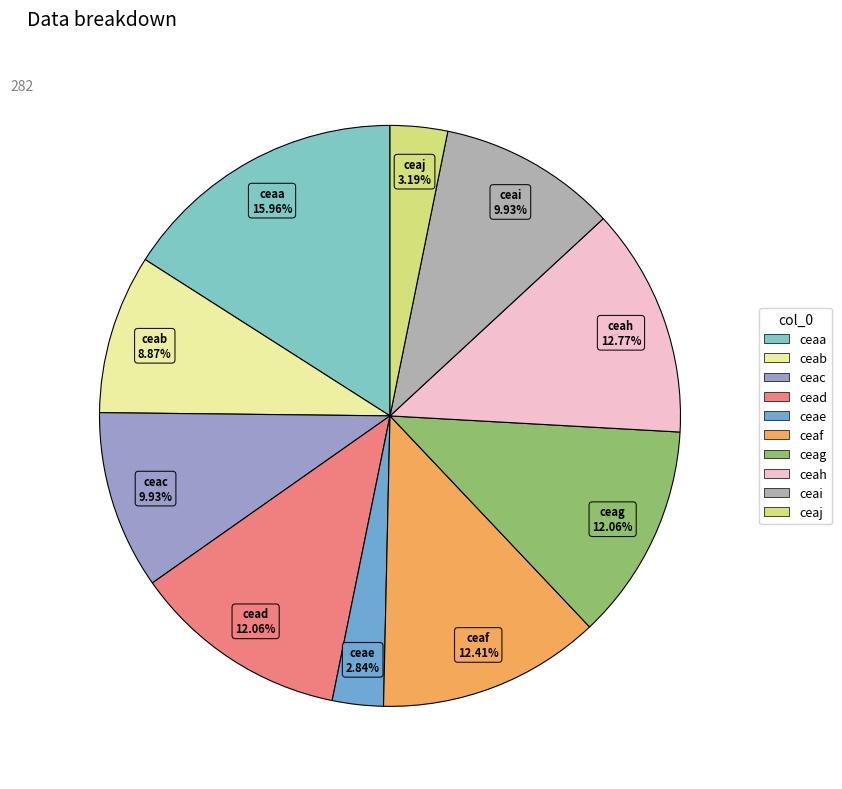

Does any single category account for the majority?

No